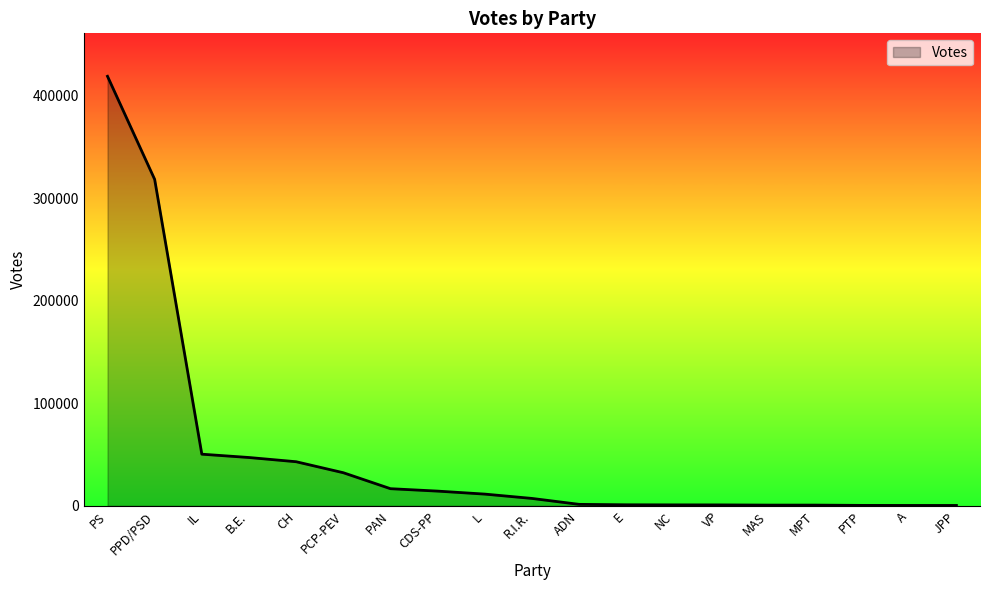

How many values are below 7212?

9